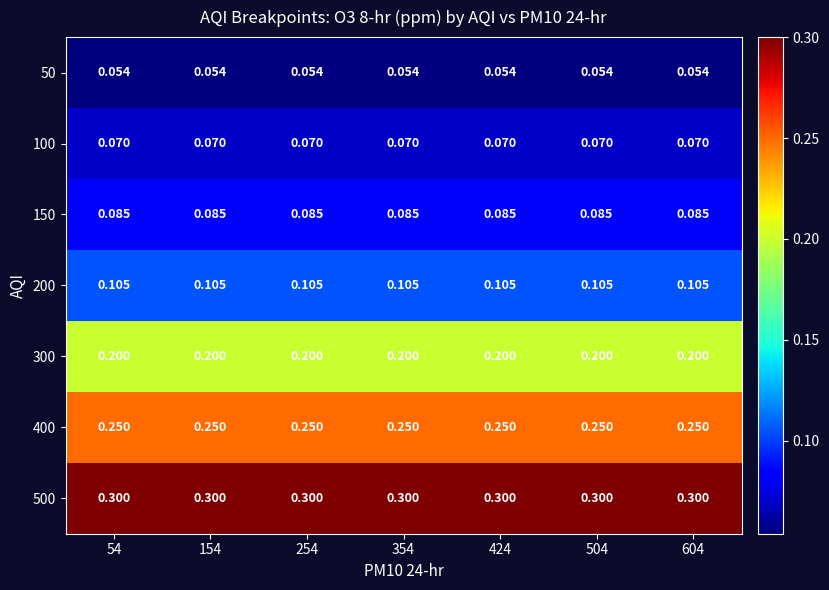

Is the value of 200 at 254 greater than the value of 150 at 54?

Yes